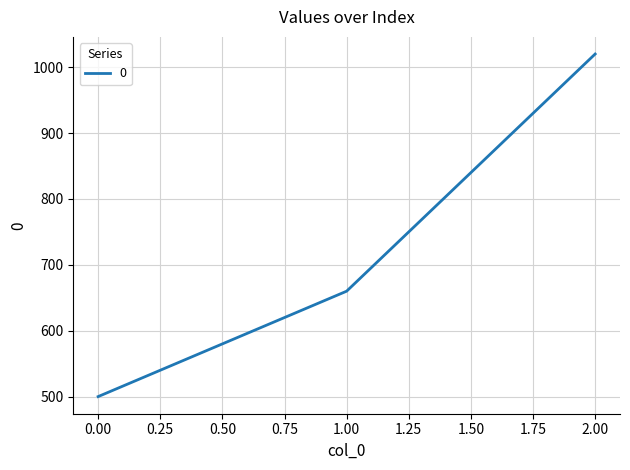

What is the change in value from 0.00 to 2.00?

+520